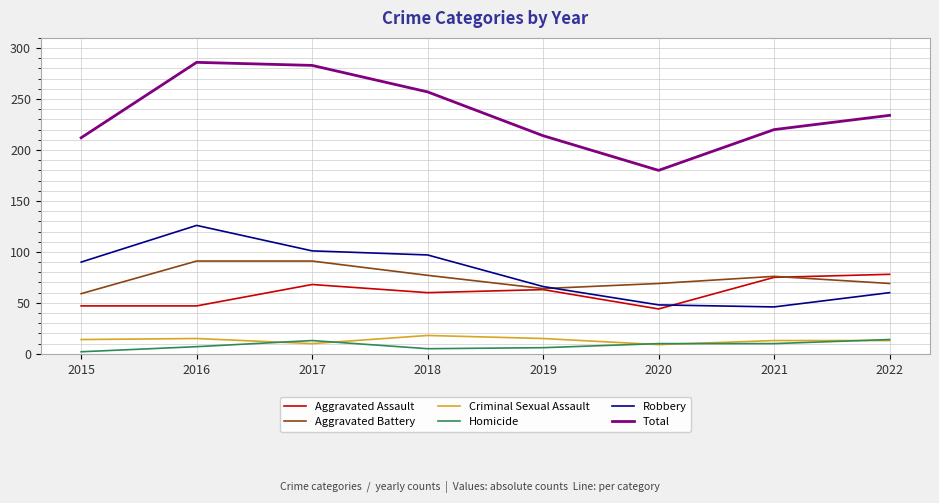

What is the average value of the Aggravated Assault series?

60